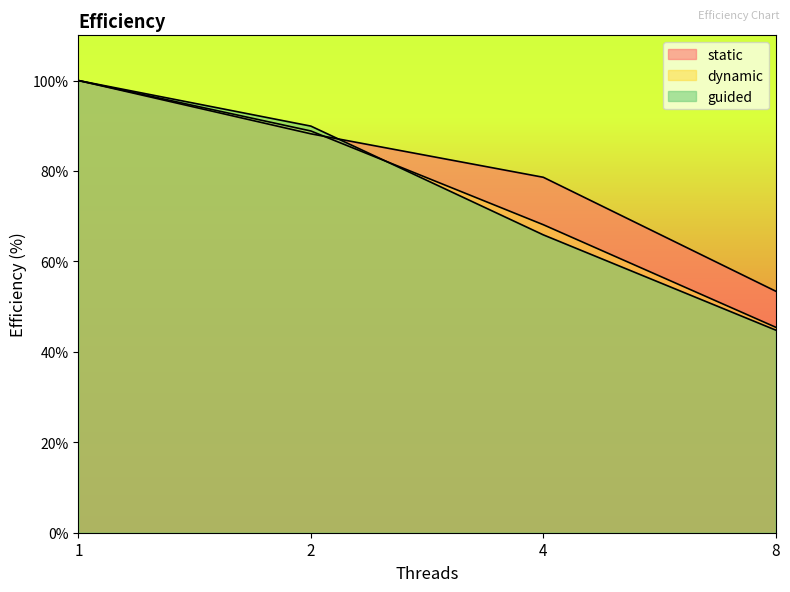

True or false: dynamic and static cross at least once.

True